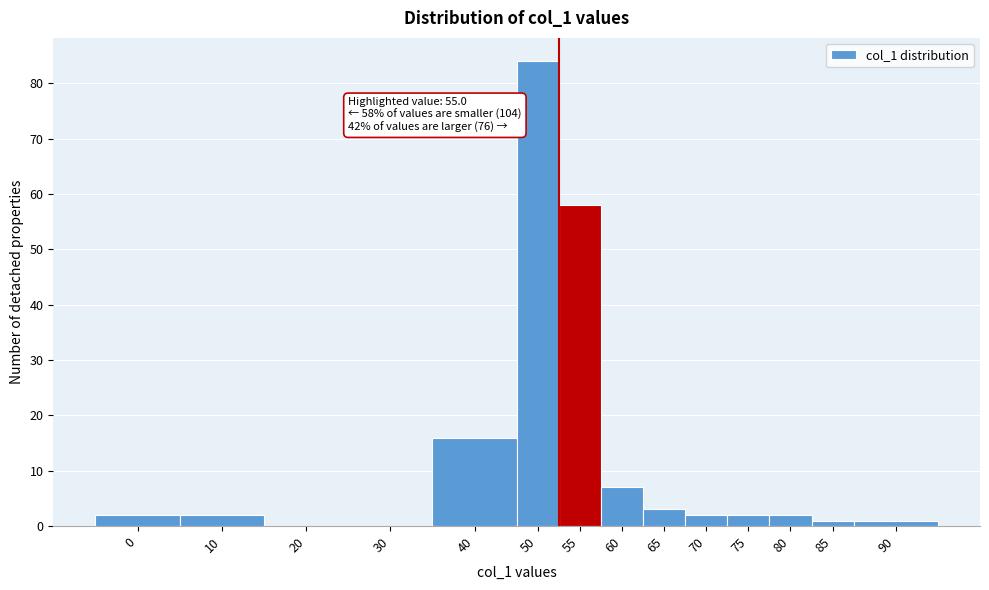

Reading left to right, extract all data points from this chart.

0=2	10=2	20=0	30=0	40=16	50=84	55=58	60=7	65=3	70=2	75=2	80=2	85=1	90=1